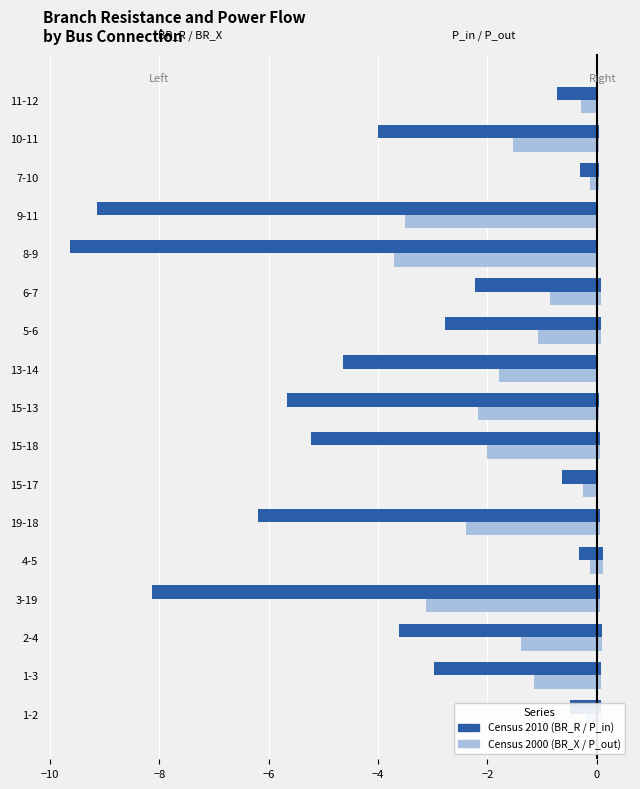

What is the minimum value shown in the chart?

-9.6